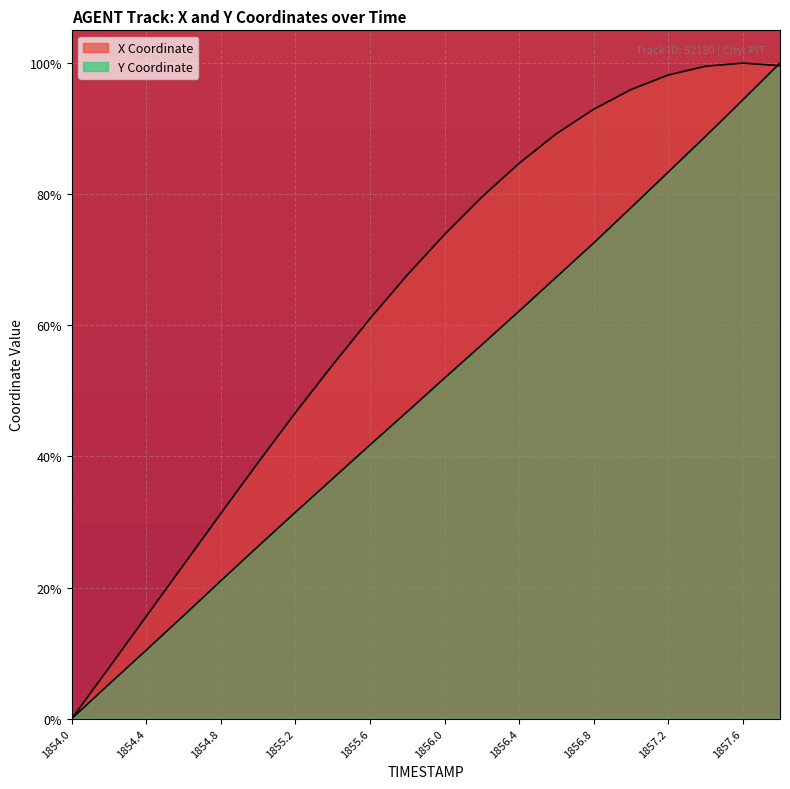

Rank the categories by X value from lowest to highest.

1854.0, 1854.2, 1854.4, 1854.6, 1854.8, 1855.0, 1855.2, 1855.4, 1855.6, 1855.8, 1856.0, 1856.2, 1856.4, 1856.6, 1856.8, 1857.0, 1857.2, 1857.4, 1857.8, 1857.6